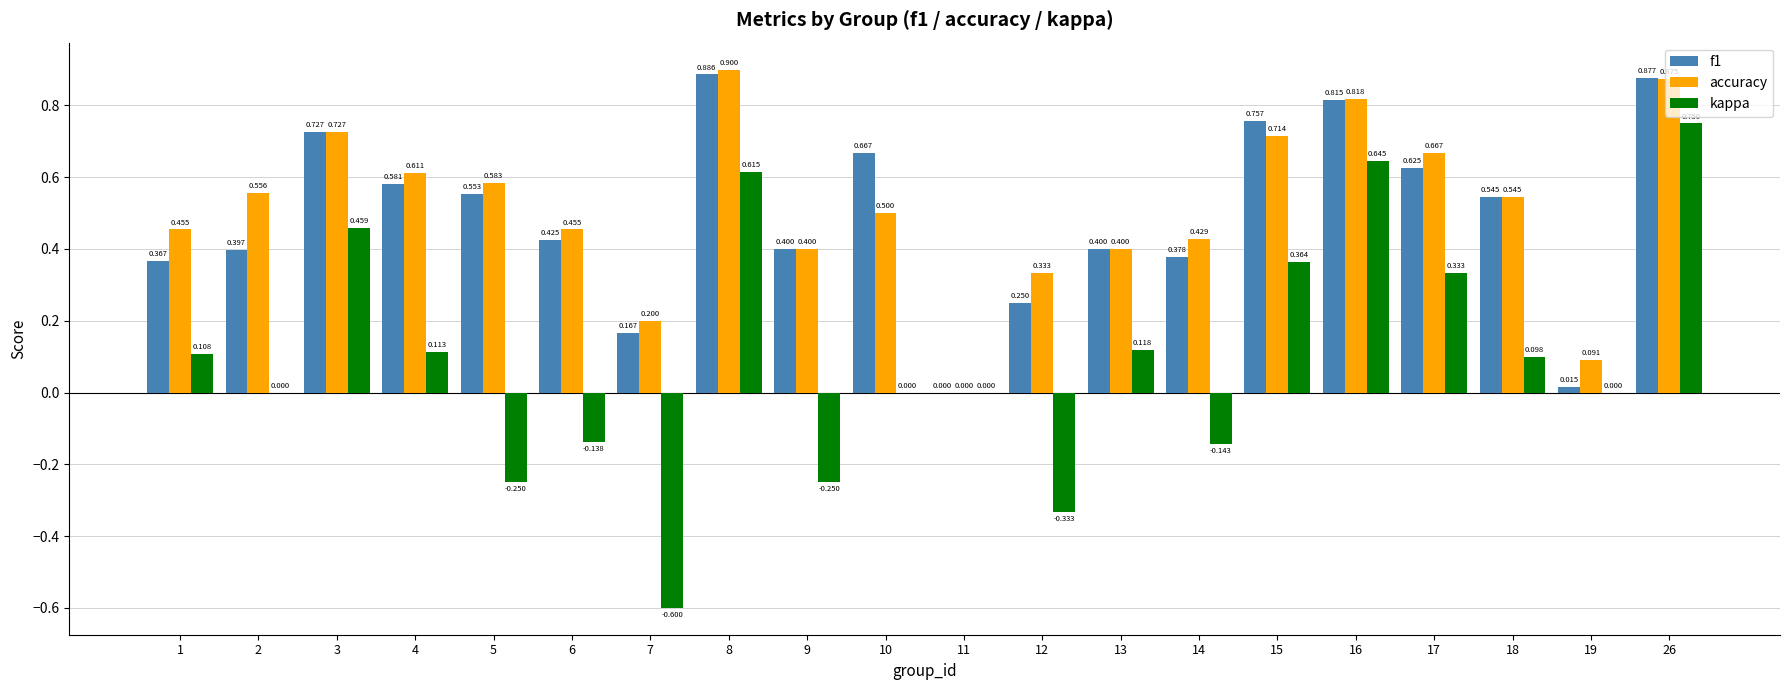

How many accuracy values are between 0 and 1?

20